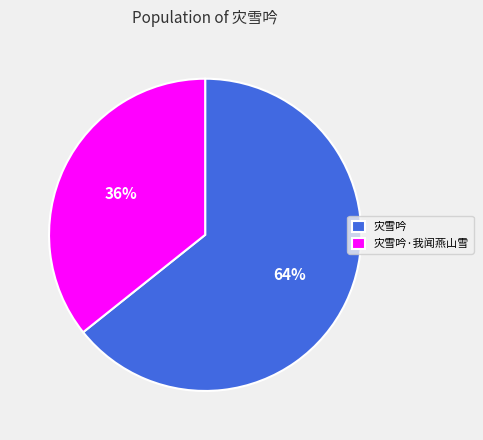

Is it true that 灾雪吟·我闻燕山雪 is 36% of the pie?

True